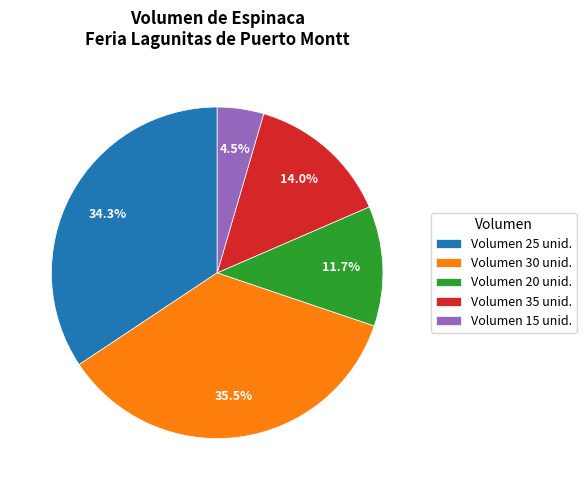

How many segments does this pie chart have?

5